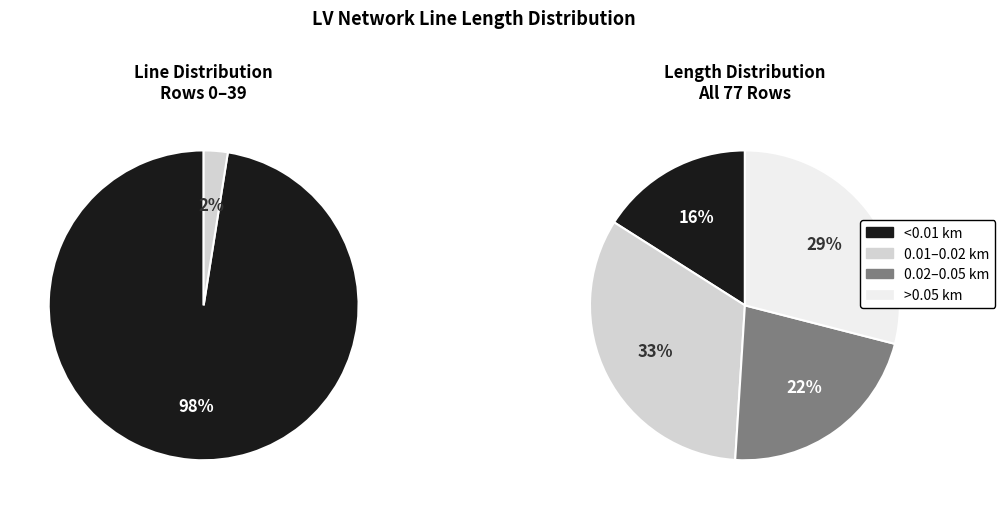

To the nearest percent, what is the average slice percentage?

50%